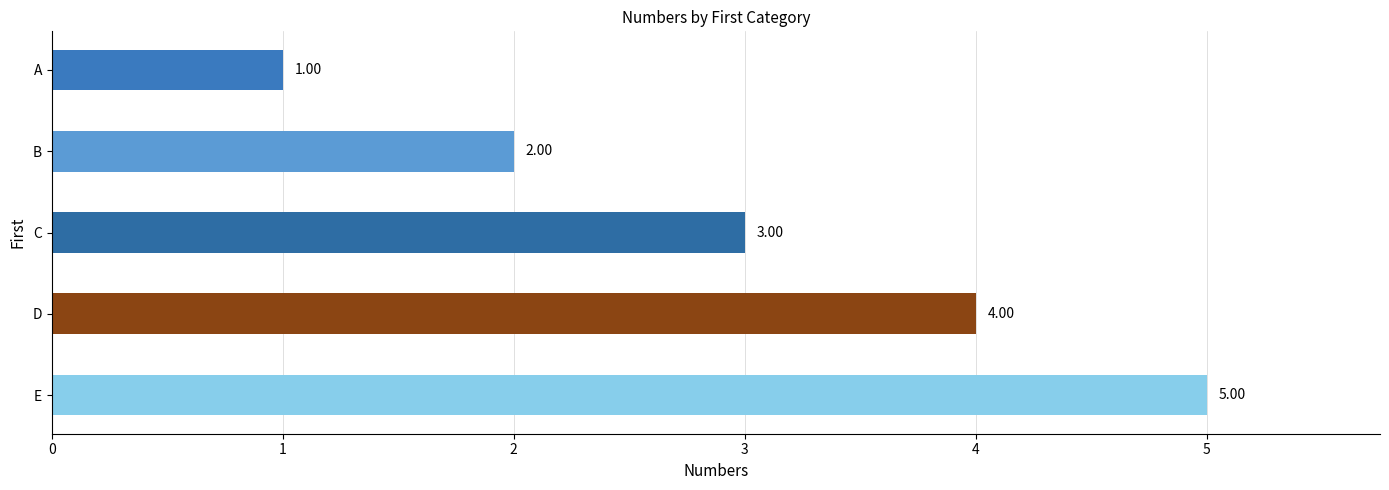

List the labels in order of value, smallest first.

A, B, C, D, E